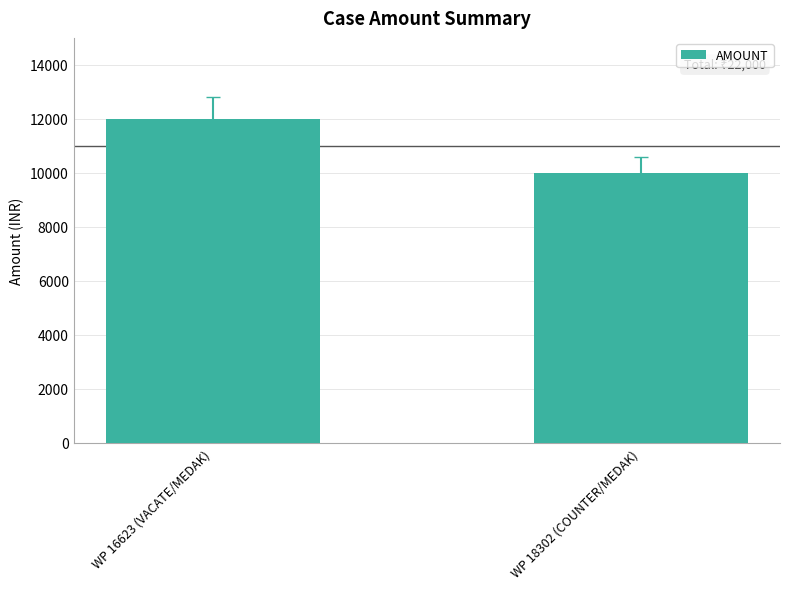

How many distinct data groups are displayed?

1